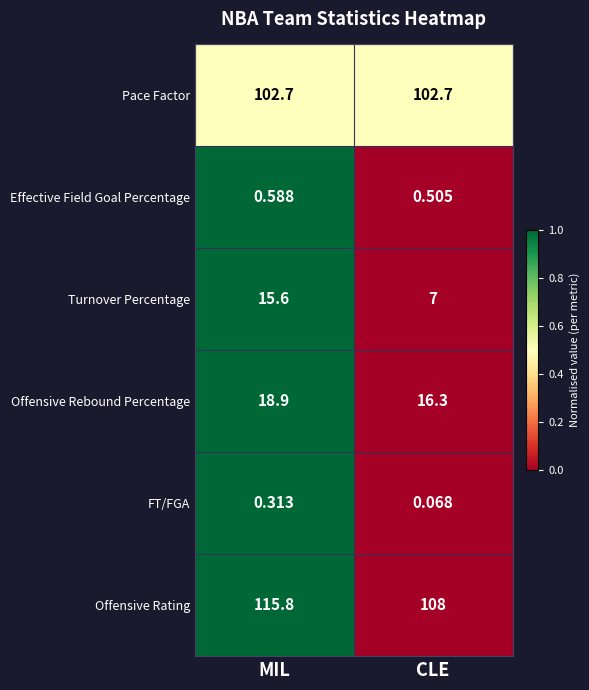

How many distinct data groups are displayed?

6